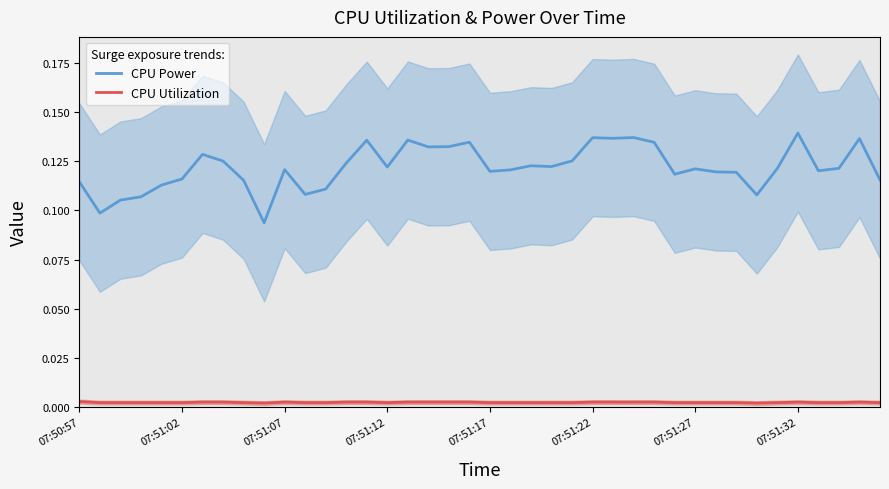

In CPU Utilization, how many points are lower than both neighbors (excluding endpoints)?

10